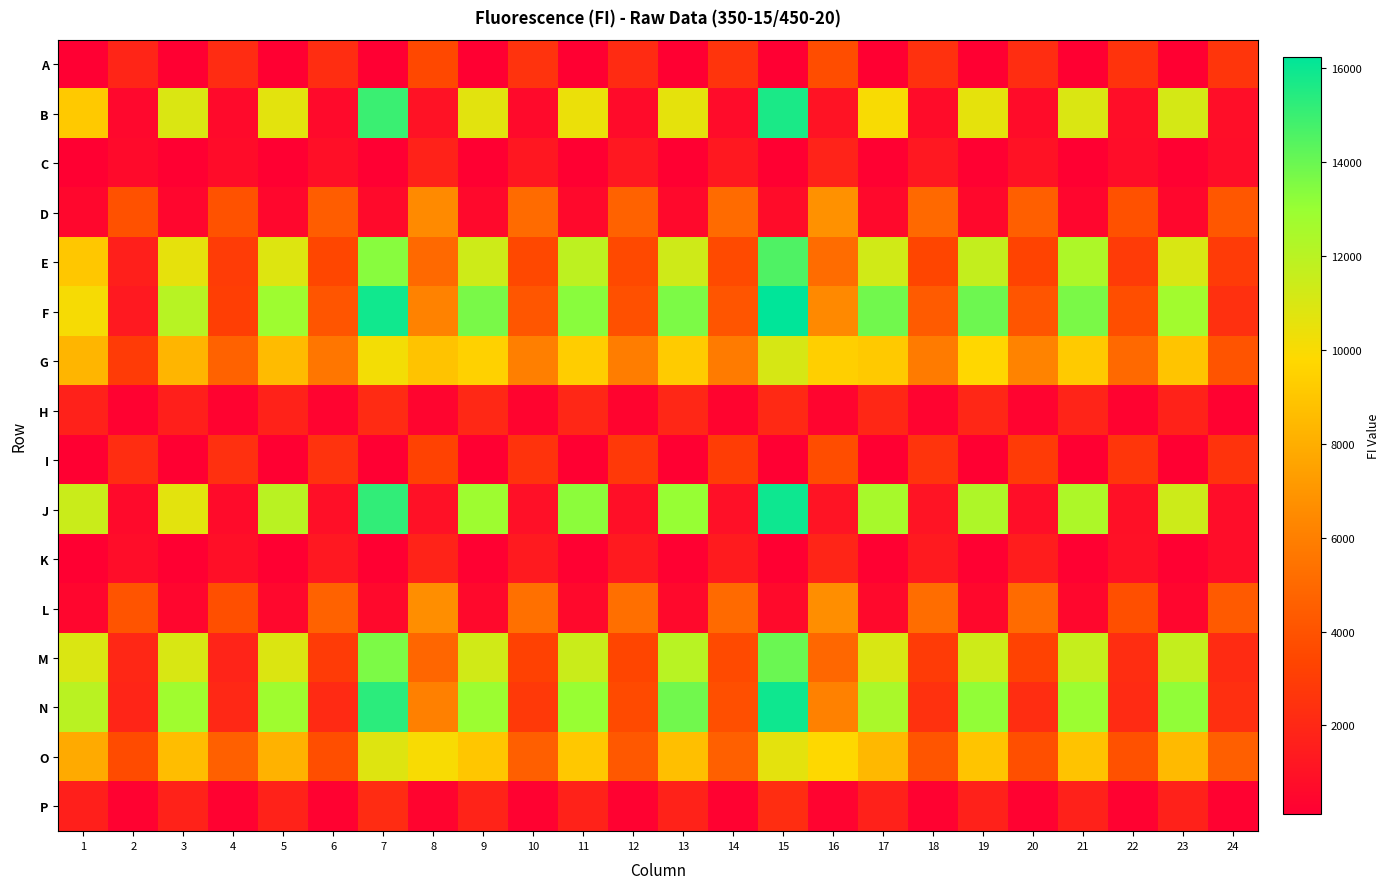

How many data points does each series have?

24